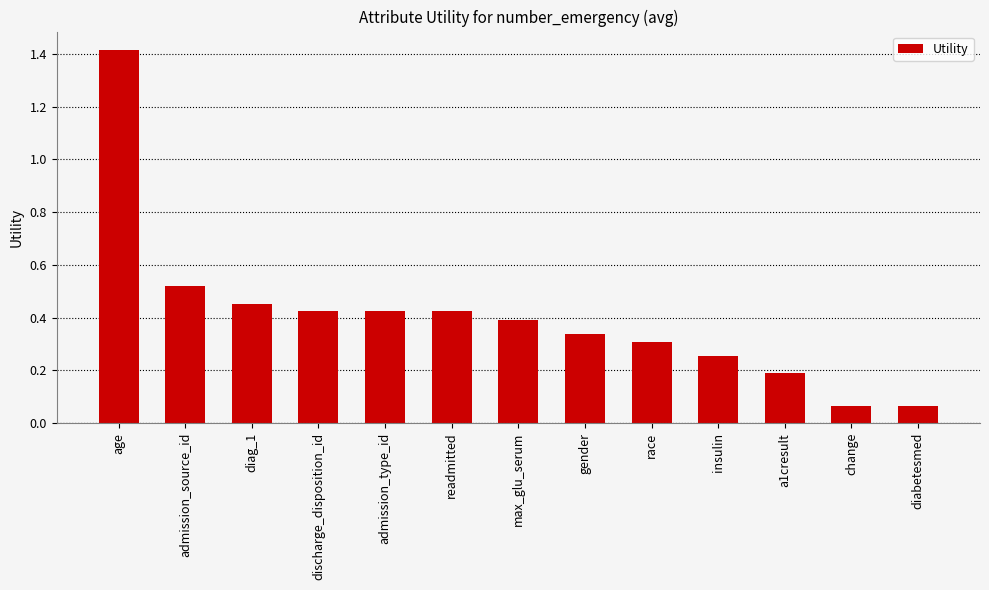

Between age and readmitted, which is larger?

age